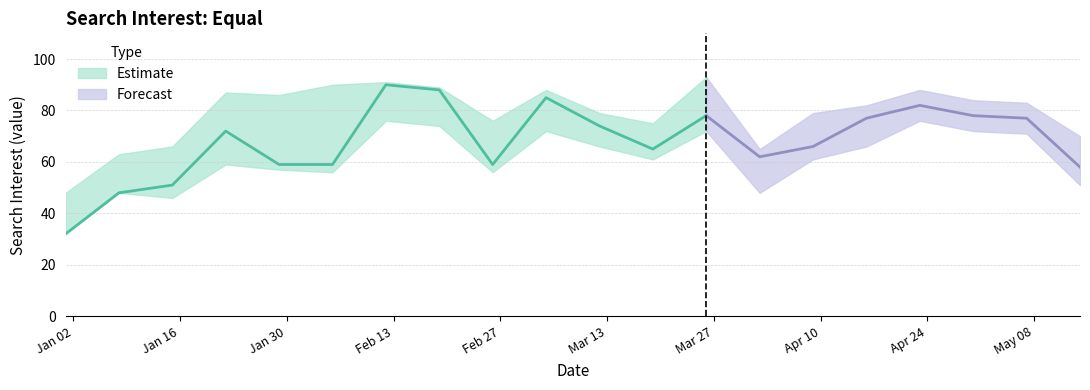

Reading left to right, extract all data points from this chart.

value: 2017/01/01=32	2017/01/08=48	2017/01/15=51	2017/01/22=72	2017/01/29=59	2017/02/05=59	2017/02/12=90	2017/02/19=88	2017/02/26=59	2017/03/05=85	2017/03/12=74	2017/03/19=65	2017/03/26=78	2017/04/02=62	2017/04/09=66	2017/04/16=77	2017/04/23=82	2017/04/30=78	2017/05/07=77	2017/05/14=58
value_hi: 2017/01/01=48	2017/01/08=63	2017/01/15=66	2017/01/22=87	2017/01/29=86	2017/02/05=90	2017/02/12=91	2017/02/19=89	2017/02/26=76	2017/03/05=88	2017/03/12=79	2017/03/19=75	2017/03/26=93	2017/04/02=65	2017/04/09=79	2017/04/16=82	2017/04/23=88	2017/04/30=84	2017/05/07=83	2017/05/14=70
value_lo: 2017/01/01=32	2017/01/08=48	2017/01/15=46	2017/01/22=59	2017/01/29=57	2017/02/05=56	2017/02/12=76	2017/02/19=74	2017/02/26=56	2017/03/05=72	2017/03/12=66	2017/03/19=61	2017/03/26=72	2017/04/02=48	2017/04/09=61	2017/04/16=66	2017/04/23=76	2017/04/30=72	2017/05/07=71	2017/05/14=51